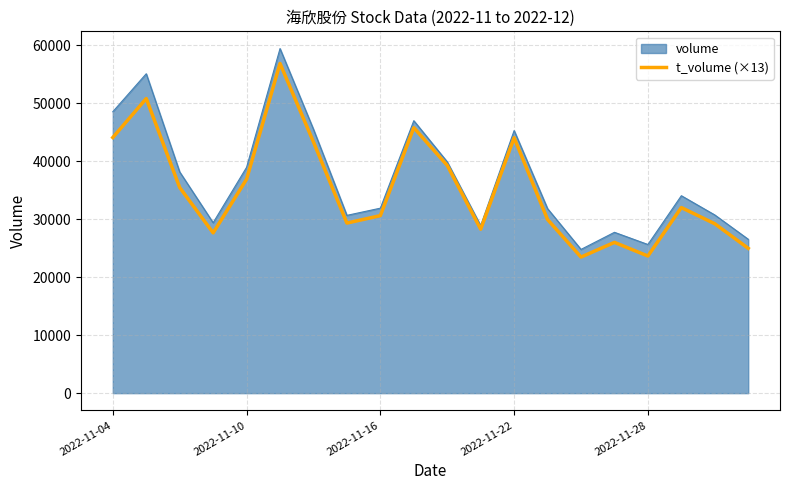

How many lines are shown in the chart?

2